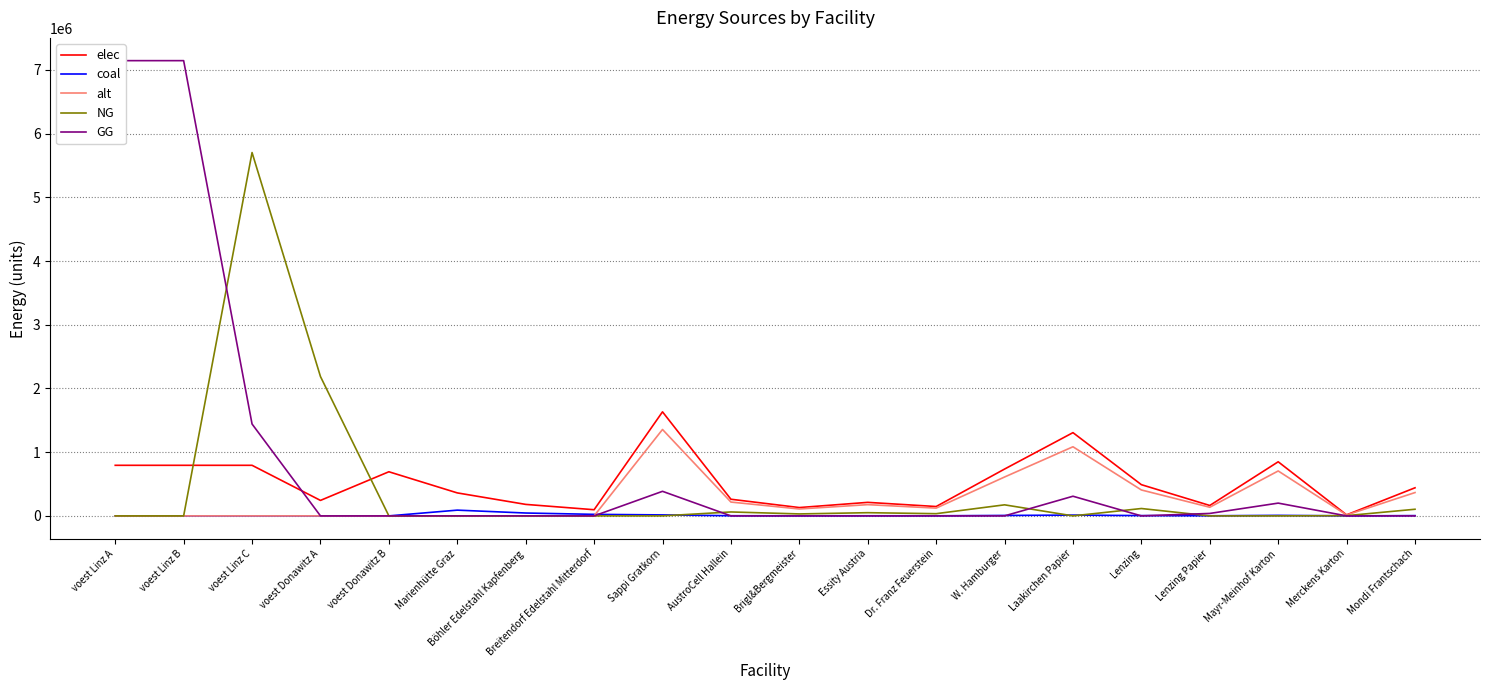

How many data points in coal are less than 2454?

10